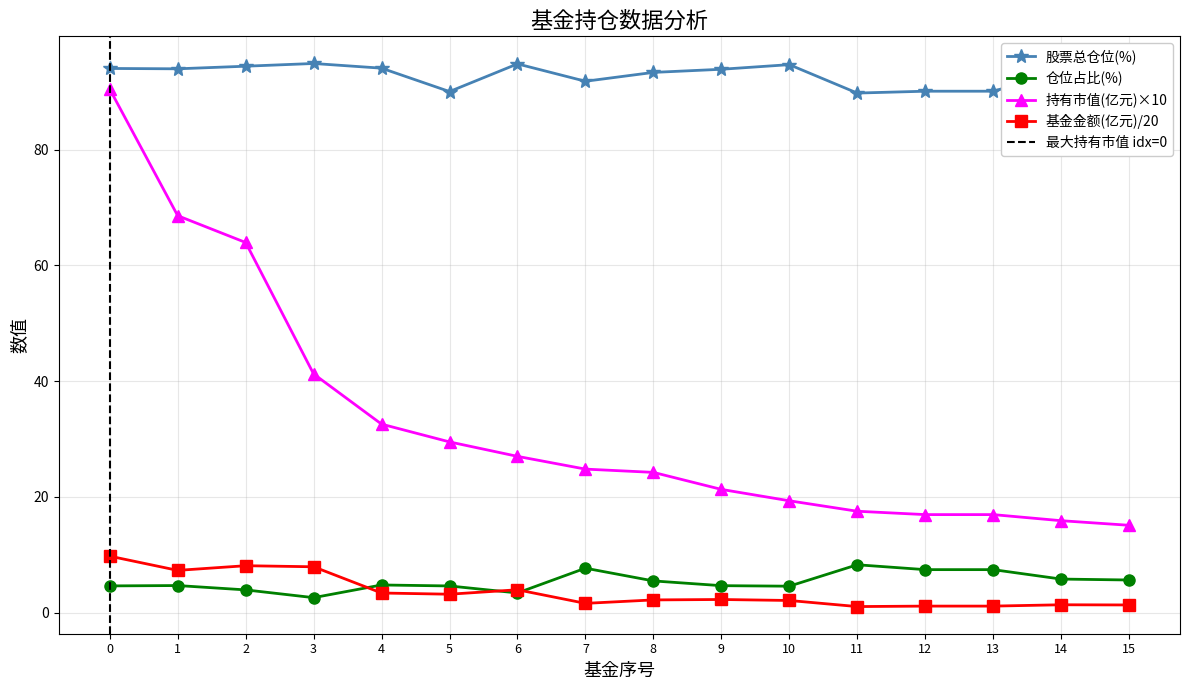

At which category does 股票总仓位(%) reach its first local peak?

3